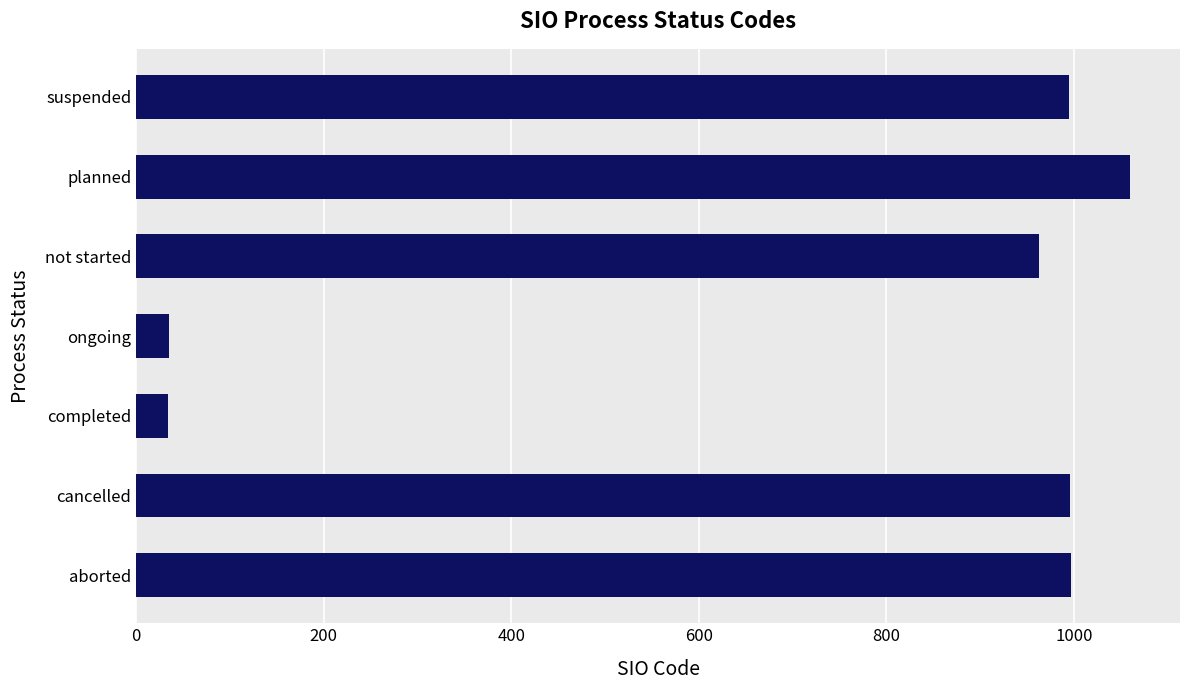

What is the sum of the values at planned and completed?

1094